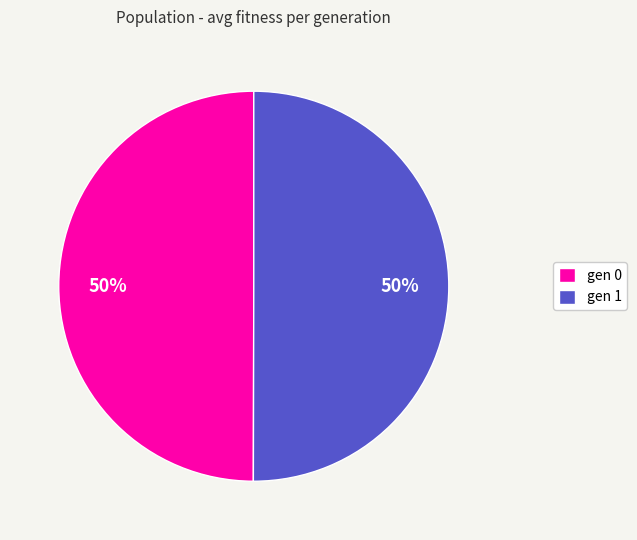

Count the number of slices in the pie.

2